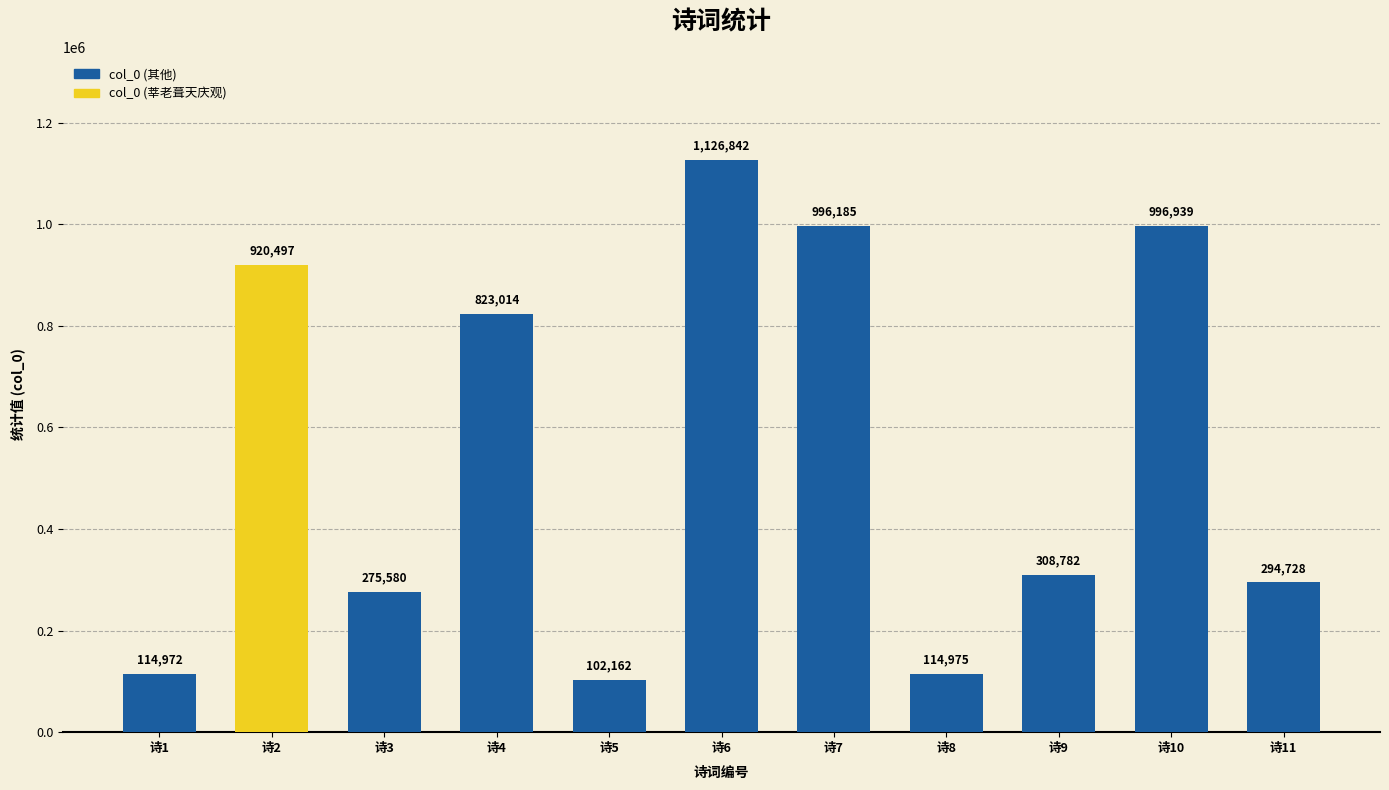

What is the difference between the maximum and second lowest values?

1011870